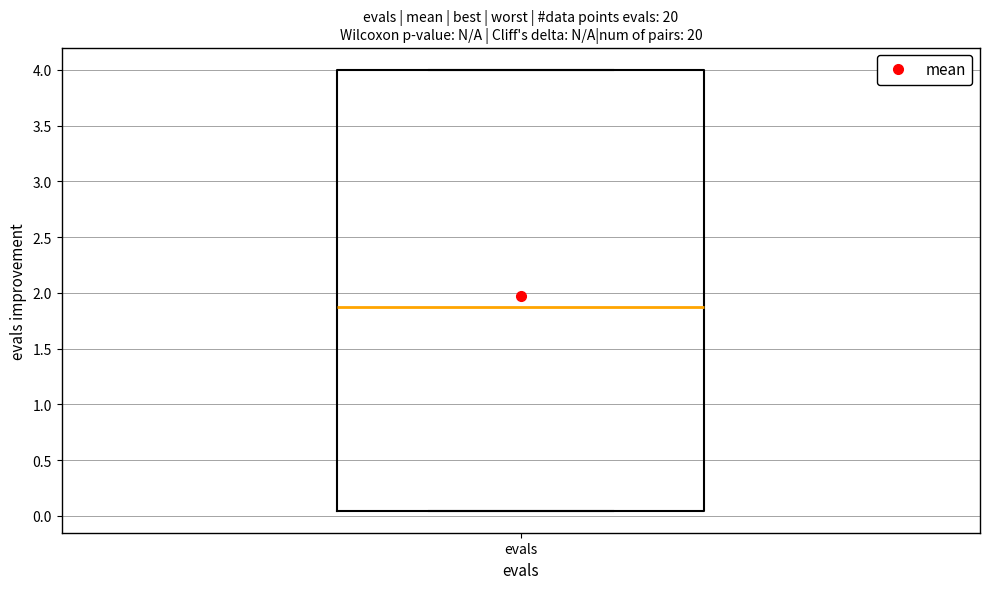

Read this box plot against the y-axis: the position of the median line, the range covered by the box, and the ends of both whiskers. The values are not printed on the chart, so give them approximately, as read against the axis.

median 1.85, box 0.05 to 4.00, whiskers 0.05 to 4.00